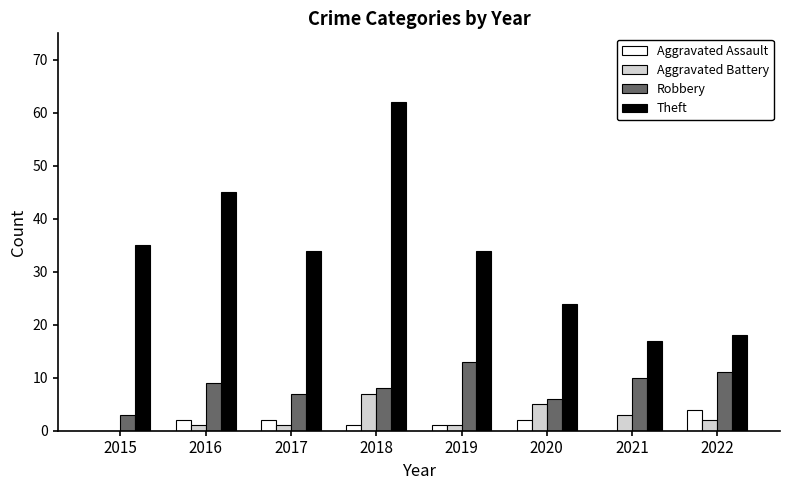

Reading right to left, list all the values displayed in this chart.

Aggravated Assault: 2022=4	2021=0	2020=2	2019=1	2018=1	2017=2	2016=2	2015=0
Aggravated Battery: 2022=2	2021=3	2020=5	2019=1	2018=7	2017=1	2016=1	2015=0
Robbery: 2022=11	2021=10	2020=6	2019=13	2018=8	2017=7	2016=9	2015=3
Theft: 2022=18	2021=17	2020=24	2019=34	2018=62	2017=34	2016=45	2015=35